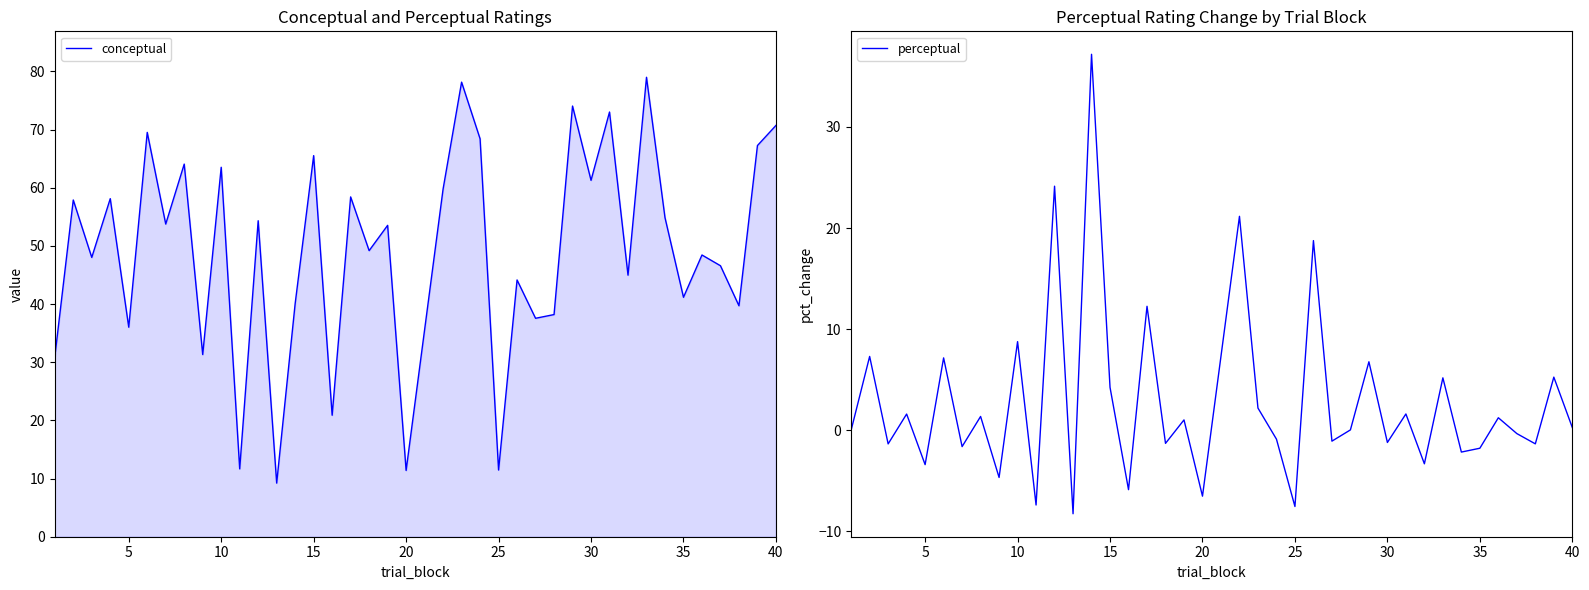

What is the maximum value for conceptual?

79.0